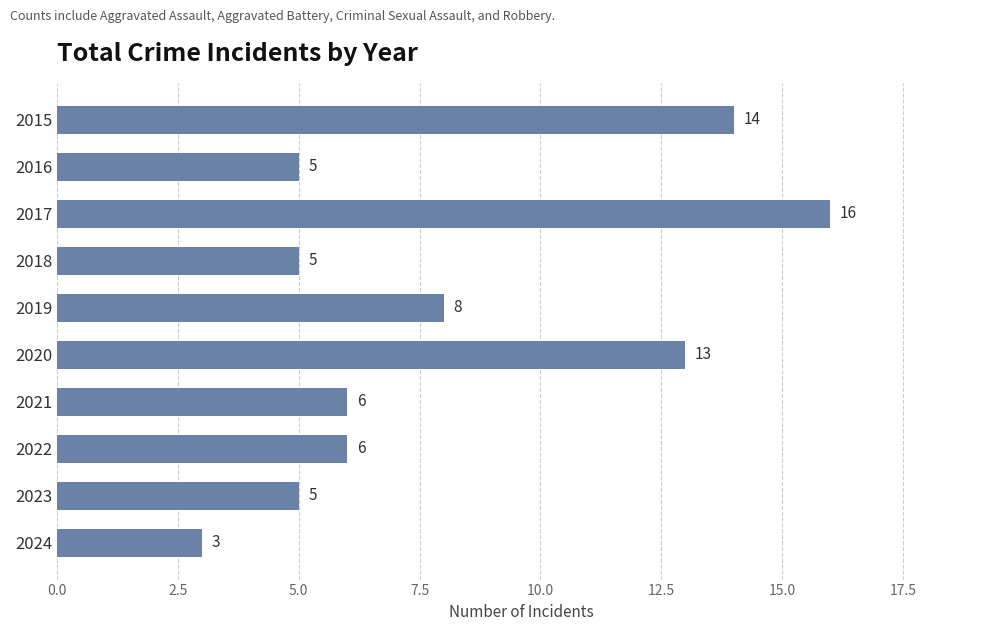

What is the maximum value shown in the chart?

16